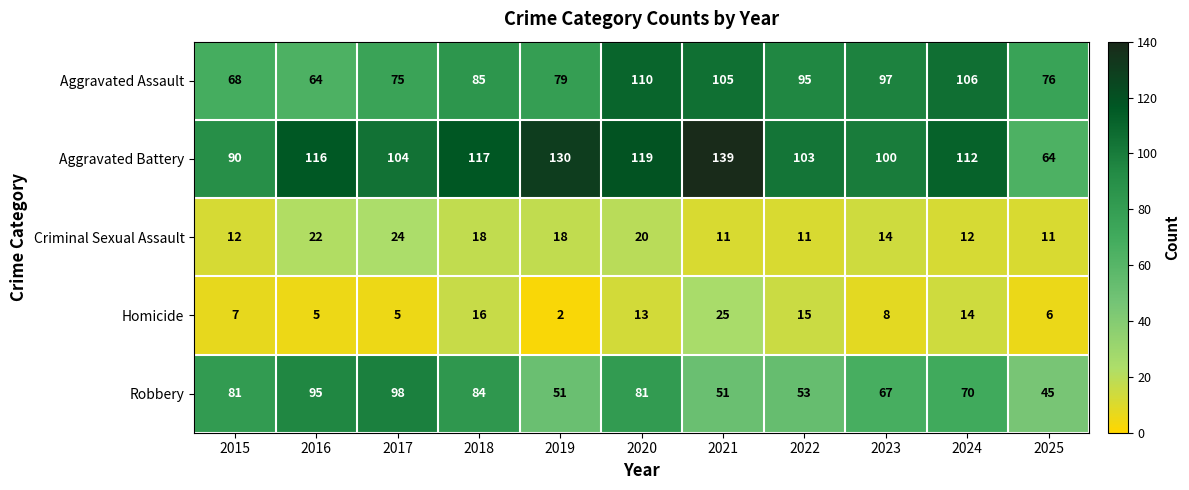

What is the average value of the Robbery series?

71